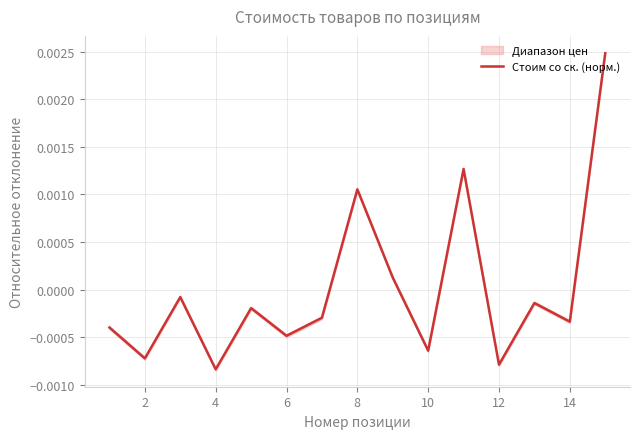

At which label does Стоим со ск. (норм.) first exceed 0?

8